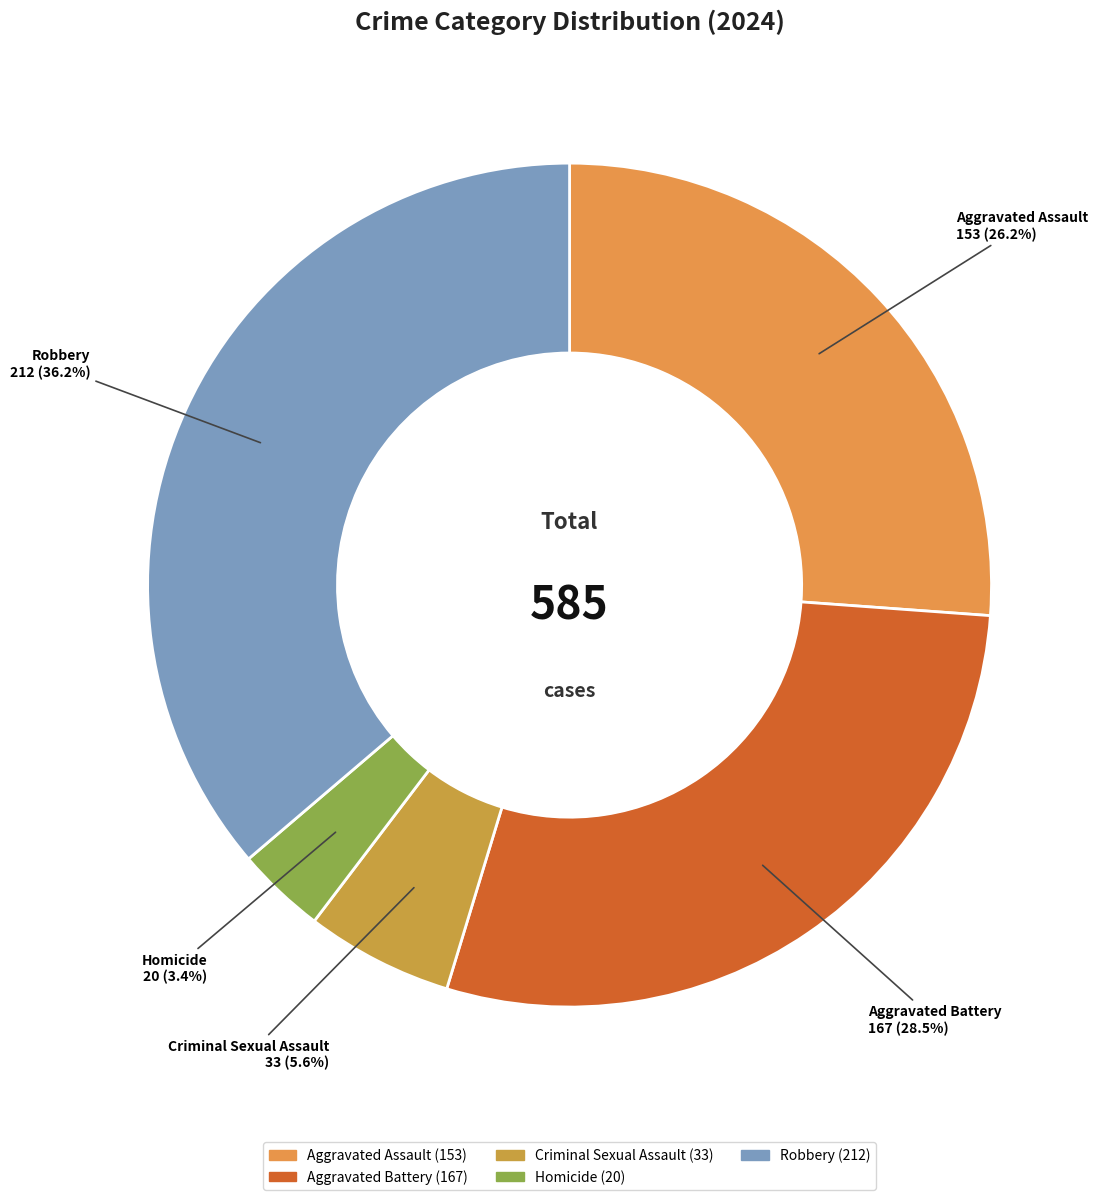

Is Aggravated Battery the majority of the pie?

No